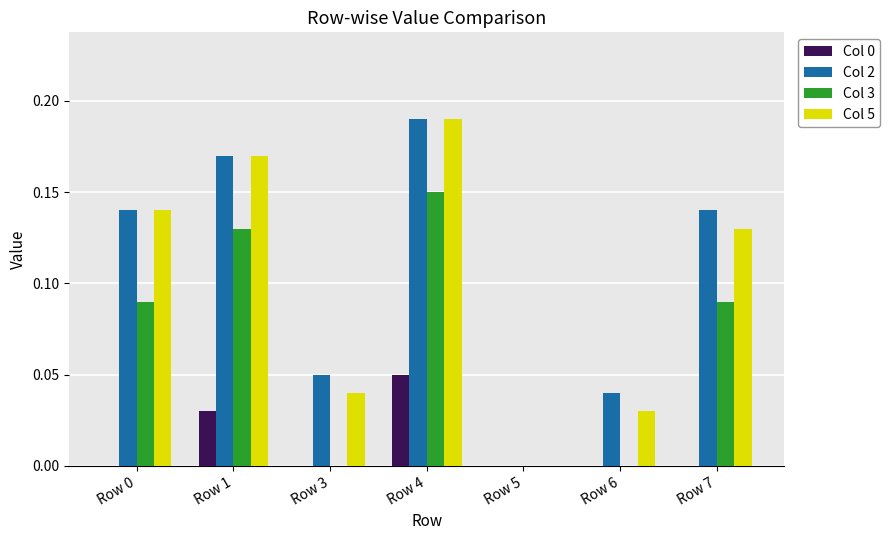

At which label does Col 3 reach its peak?

Row 4